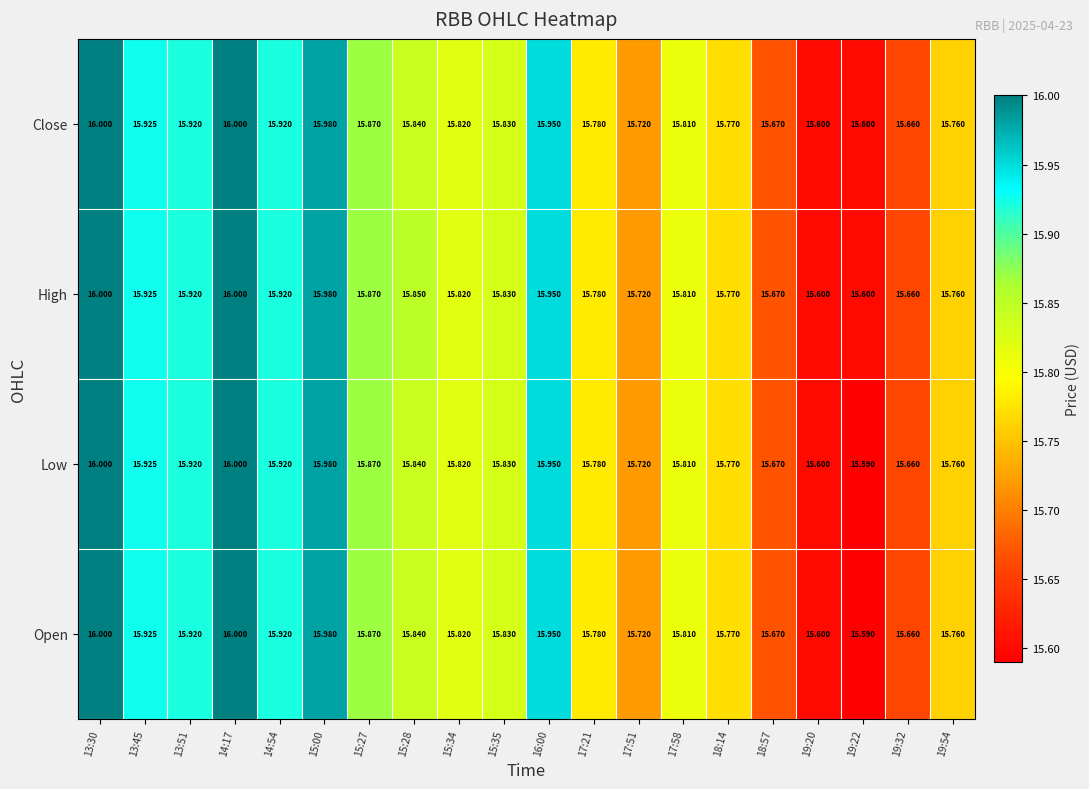

Which series has the largest total across all categories?

High